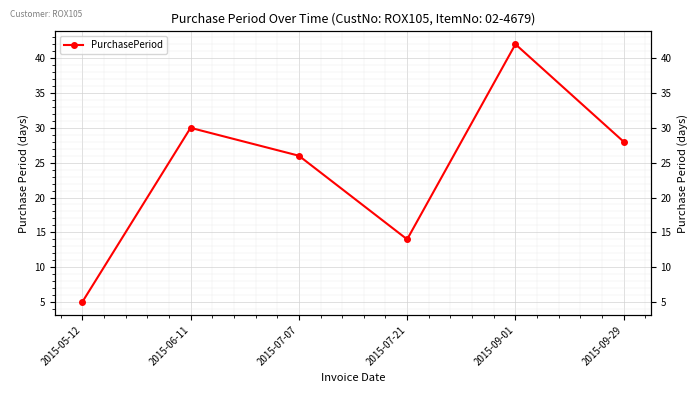

Which label corresponds to the largest value in the chart?

2015-09-01